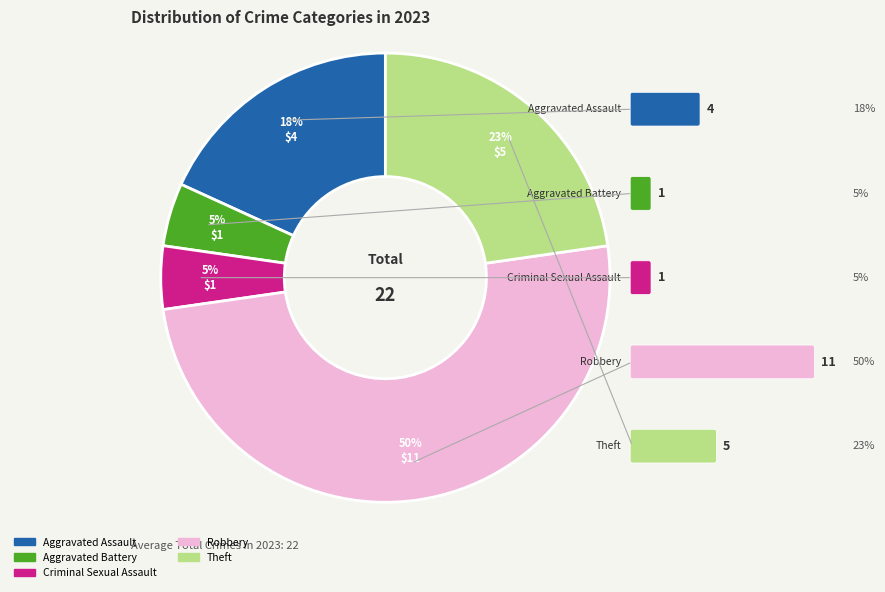

To the nearest percent, what portion does Criminal Sexual Assault represent?

5%